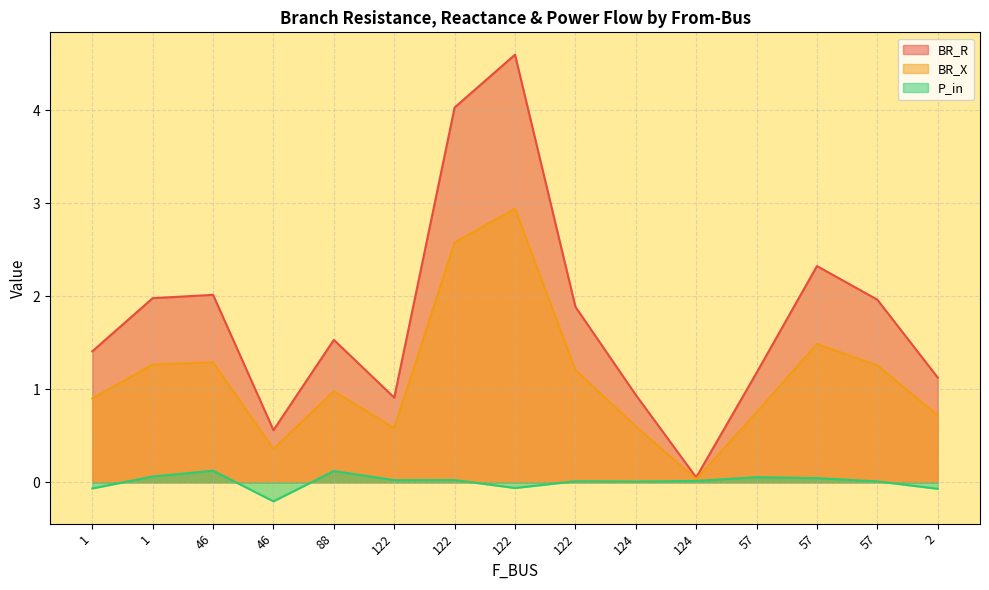

What is the difference between the second highest and second lowest values in the BR_X series?

2.2